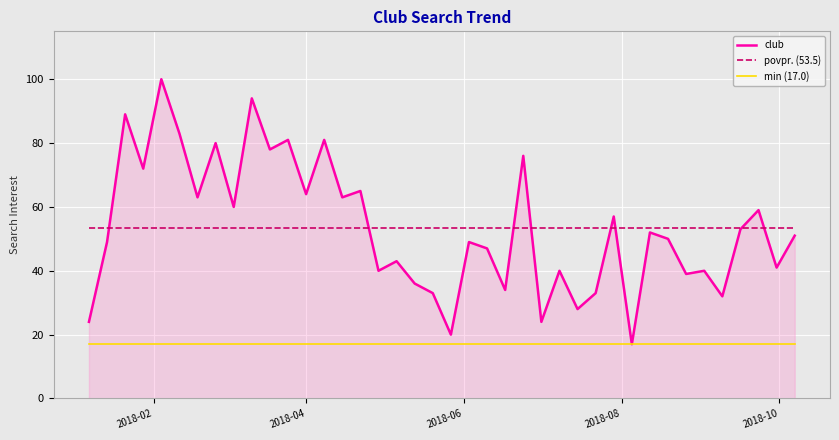

True or false: povpr. (53.5) and min (17.0) cross at least once.

False